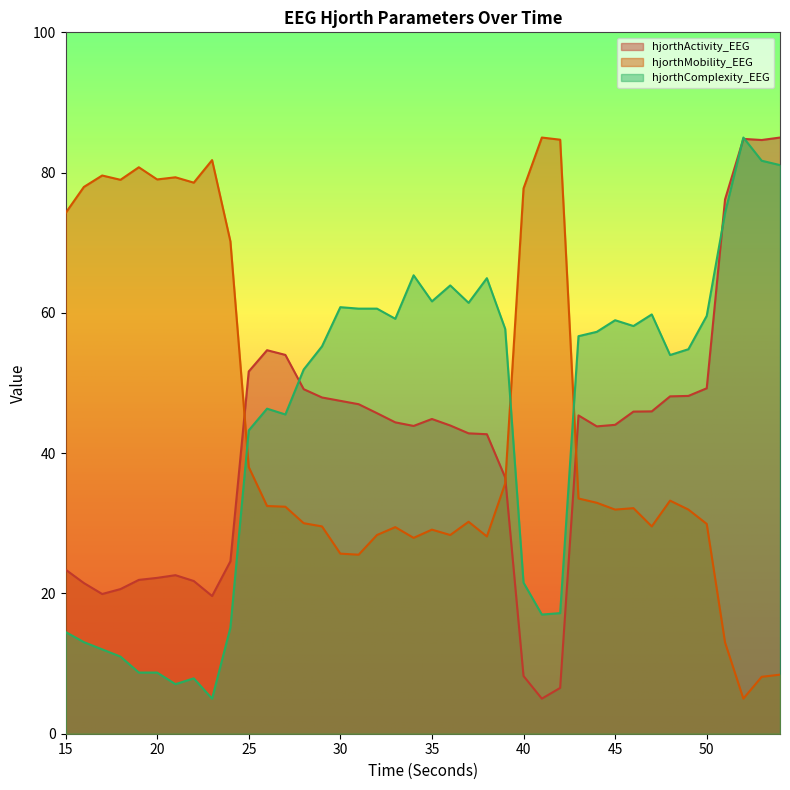

Where do hjorthComplexity_EEG and hjorthMobility_EEG first cross each other?

24 and 25